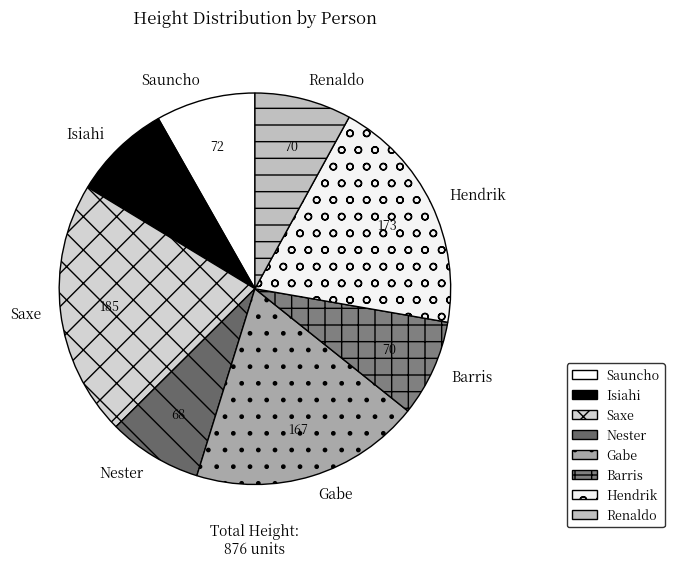

The Gabe slice represents 9% of the pie. True or false?

False